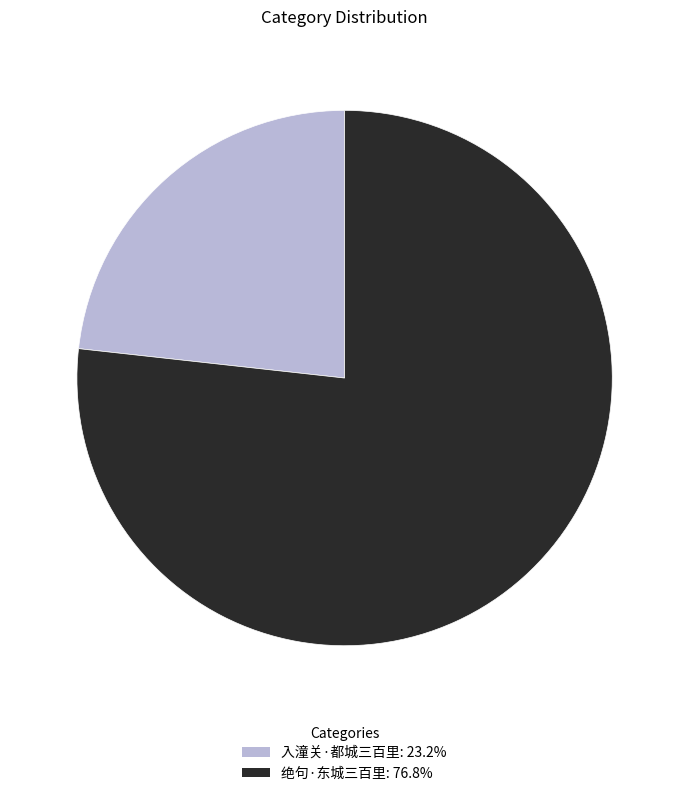

Do 绝句·东城三百里 and 入潼关·都城三百里 together represent more than half of the pie?

Yes